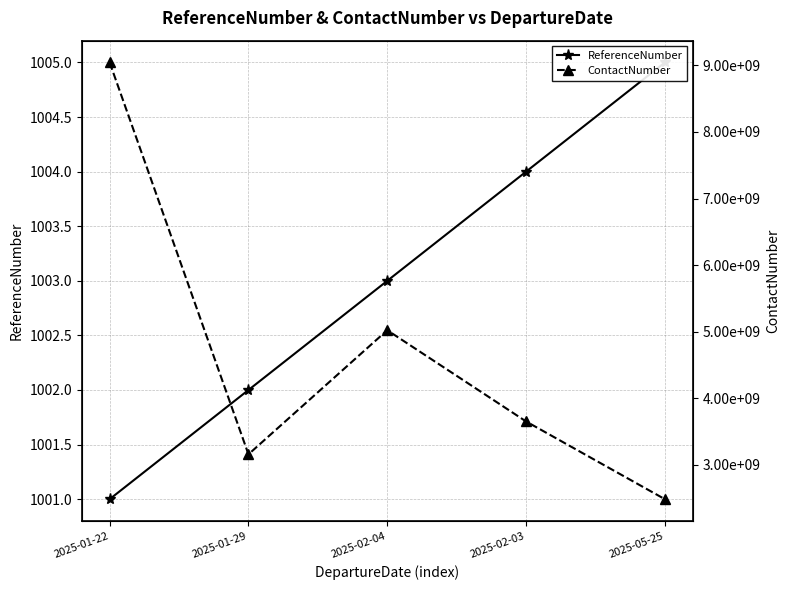

List the labels in order of ReferenceNumber value, smallest first.

2025-01-22, 2025-01-29, 2025-02-04, 2025-02-03, 2025-05-25